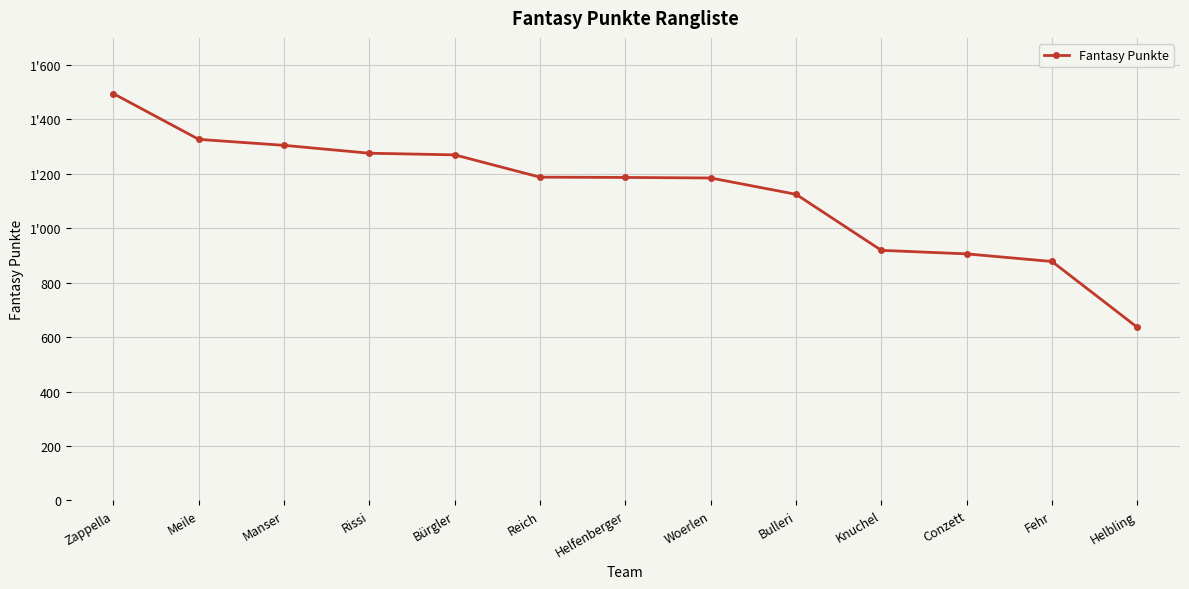

True or false: the data has more than 0 interior local peaks.

False